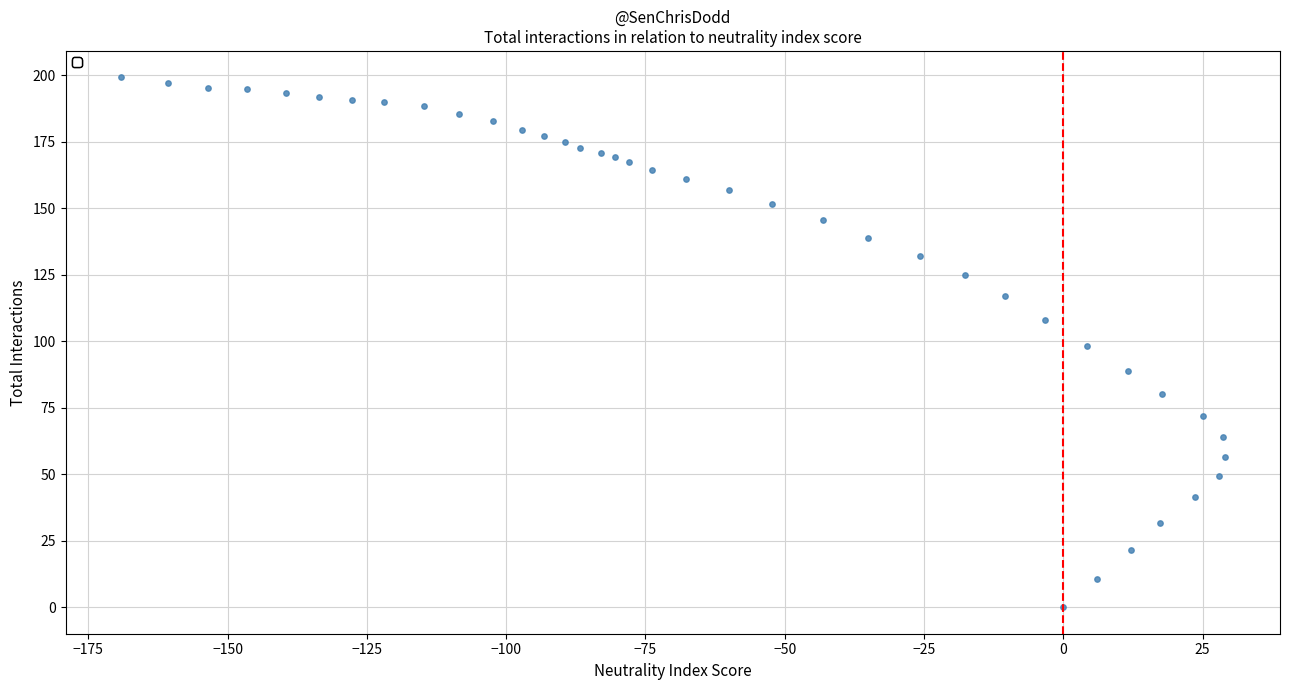

What is the range of Y values (max minus min)?

199.1